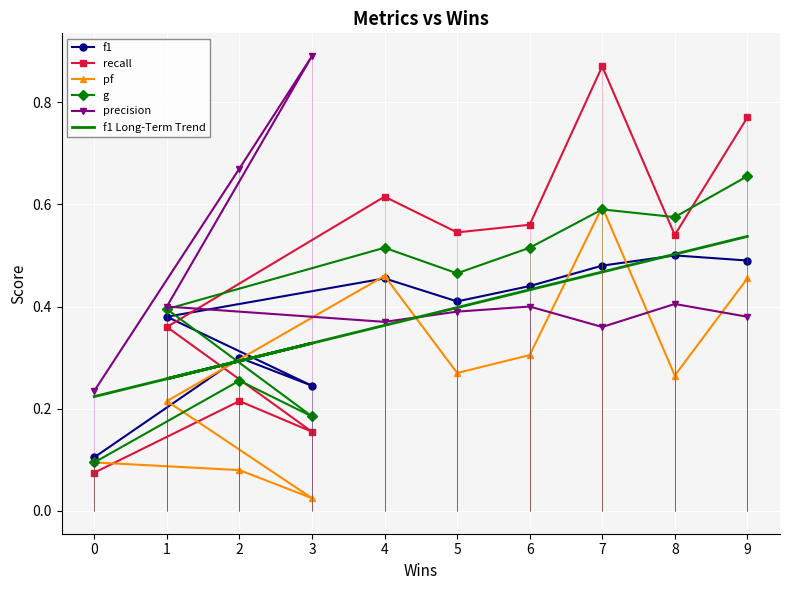

What position from the left is 4?

5